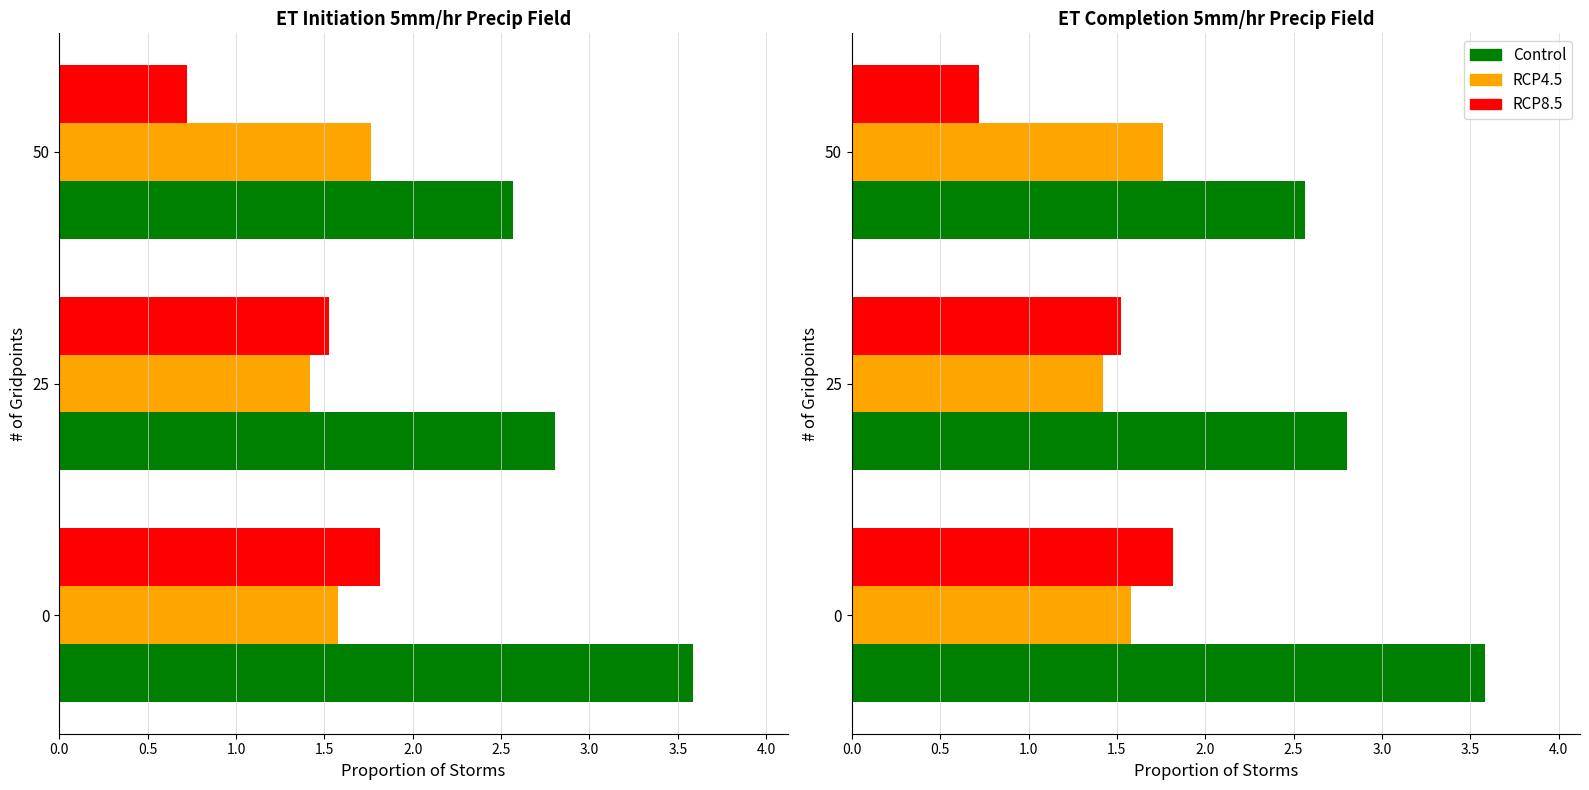

Is it true that Avg Odd_Corners_H equals 1.3 at 50?

False